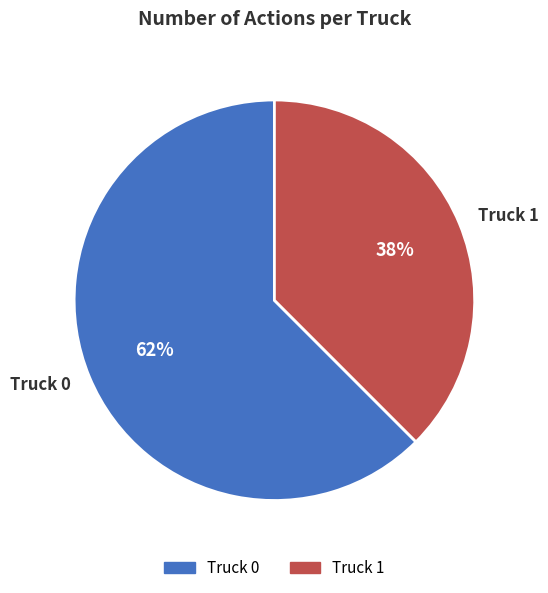

Which slice is the largest?

Truck 0